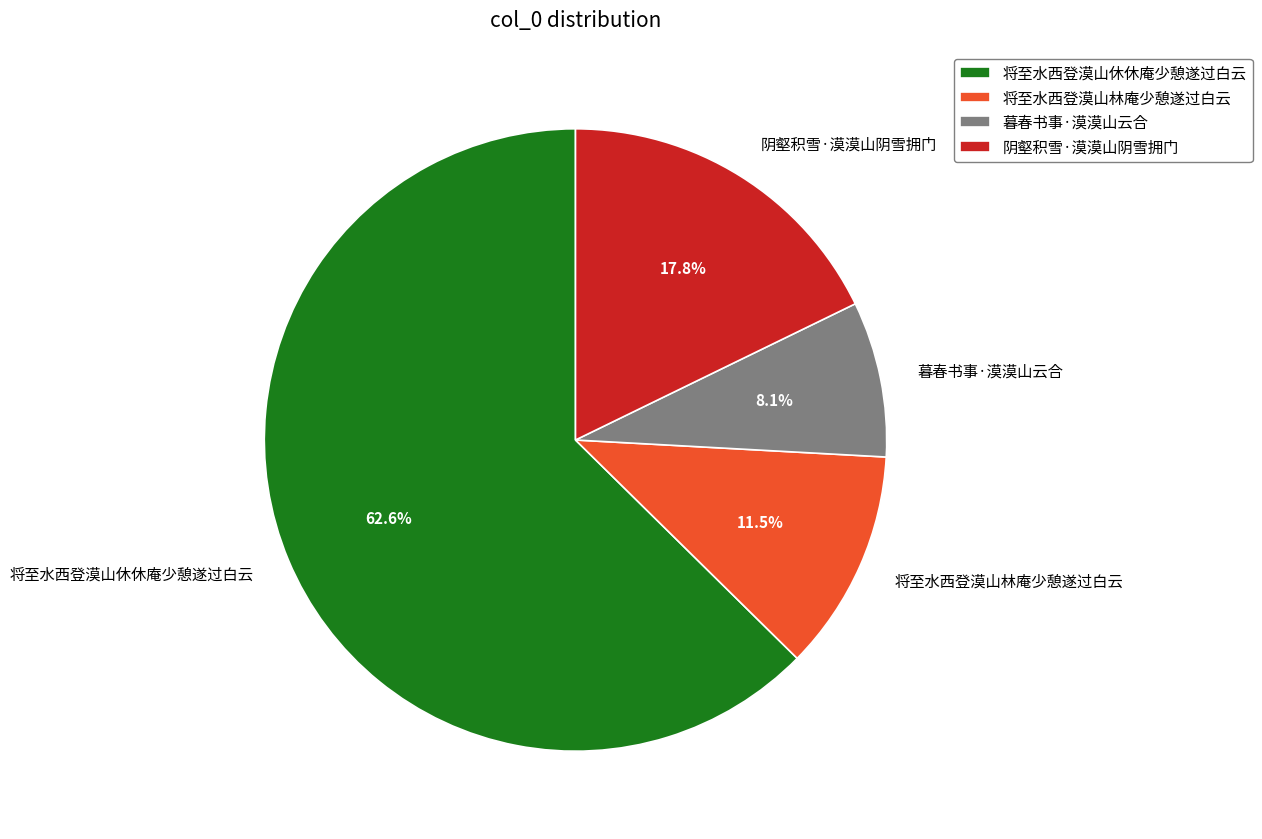

Is there any slice that represents more than half of the pie?

Yes